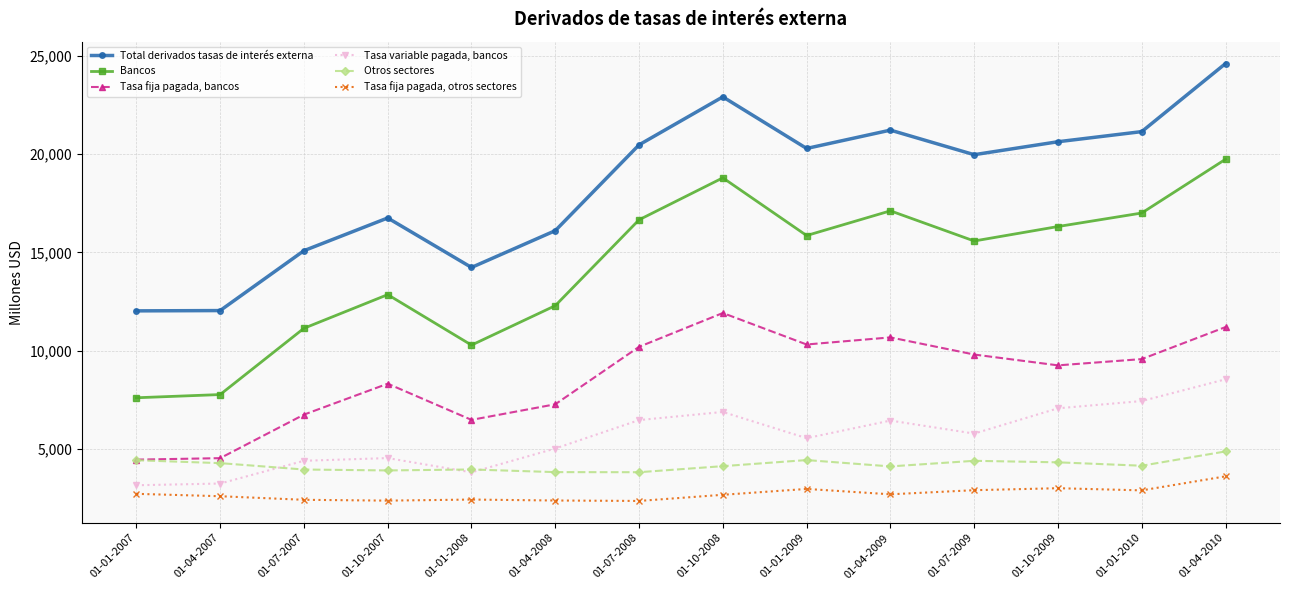

Is this an area chart (filled region under the line)?

No